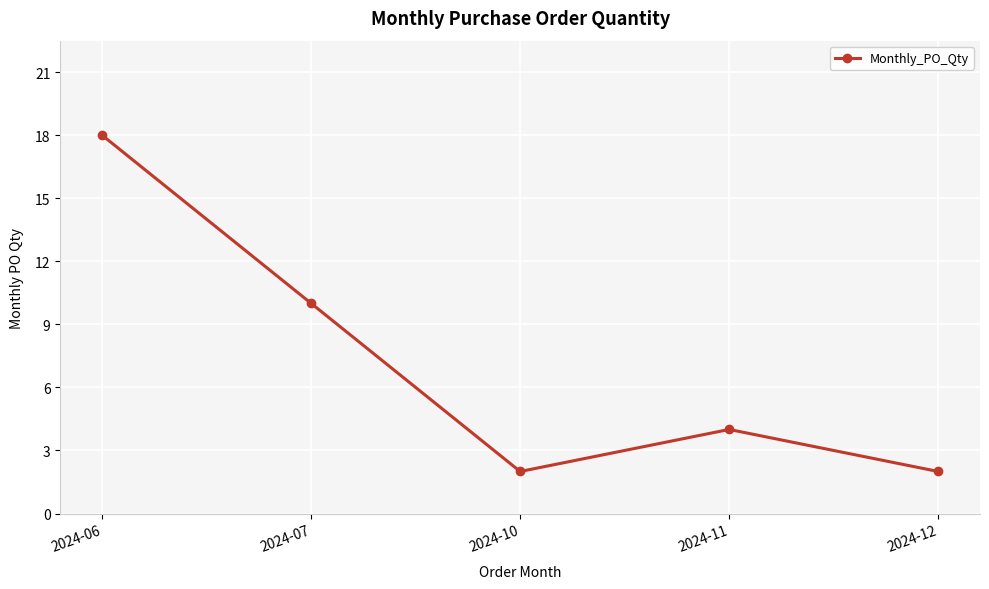

What is the sum of all values?

36